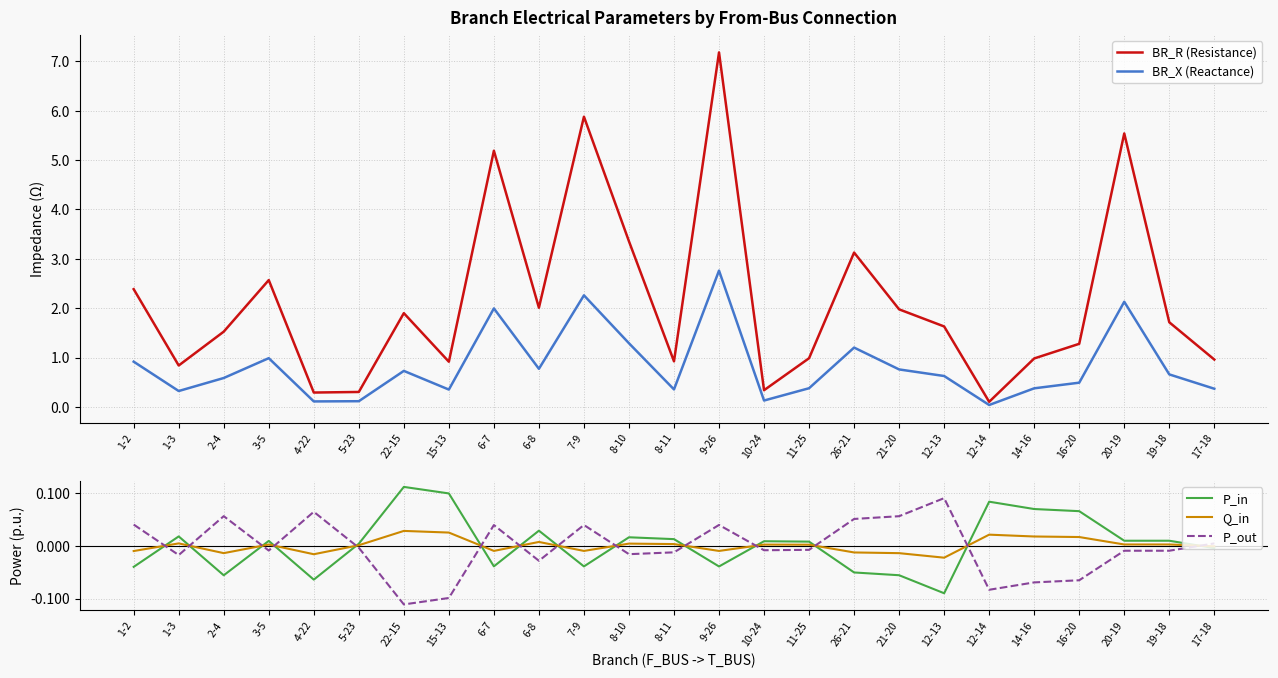

List the labels in order of Q_in value, smallest first.

12-13, 4-22, 21-20, 2-4, 26-21, 1-2, 9-26, 7-9, 6-7, 17-18, 5-23, 11-25, 10-24, 3-5, 19-18, 20-19, 8-11, 8-10, 1-3, 6-8, 16-20, 14-16, 12-14, 15-13, 22-15